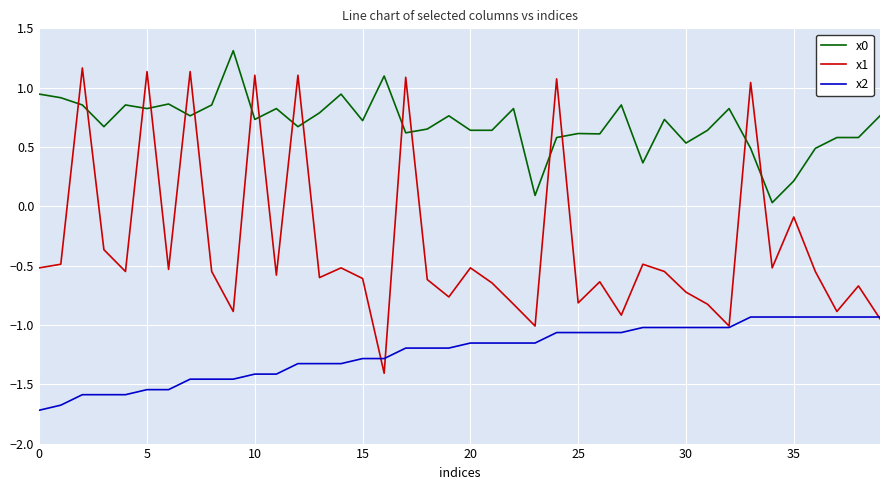

True or false: x0 and x1 intersect in this chart.

True